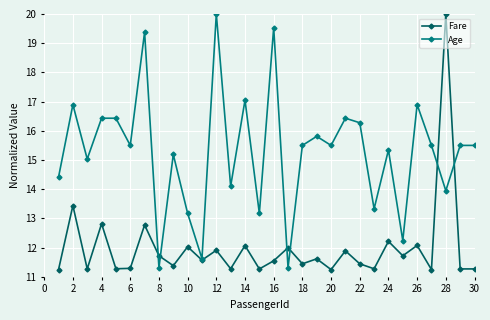

What is the highest value of the Age series?

20.0